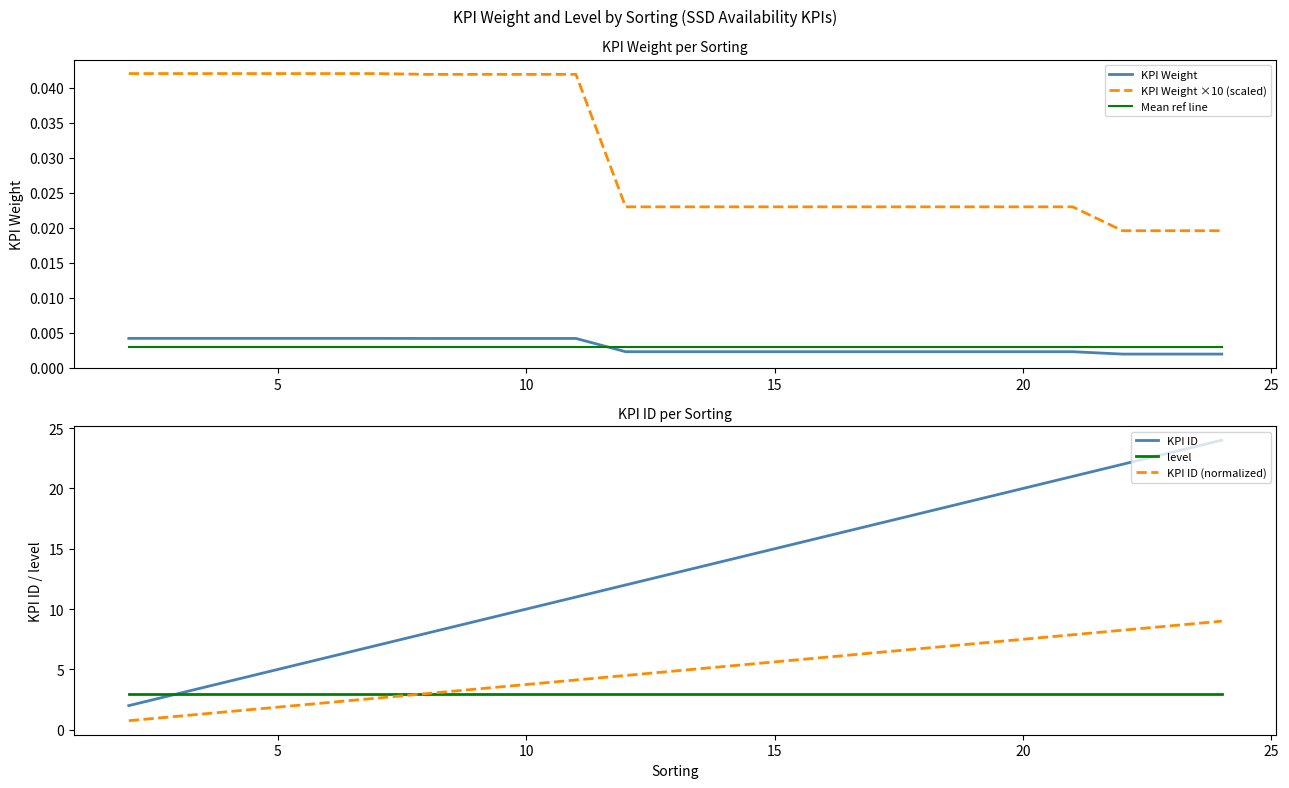

What is the difference between the maximum and second lowest values in the KPI ID series?

21.0